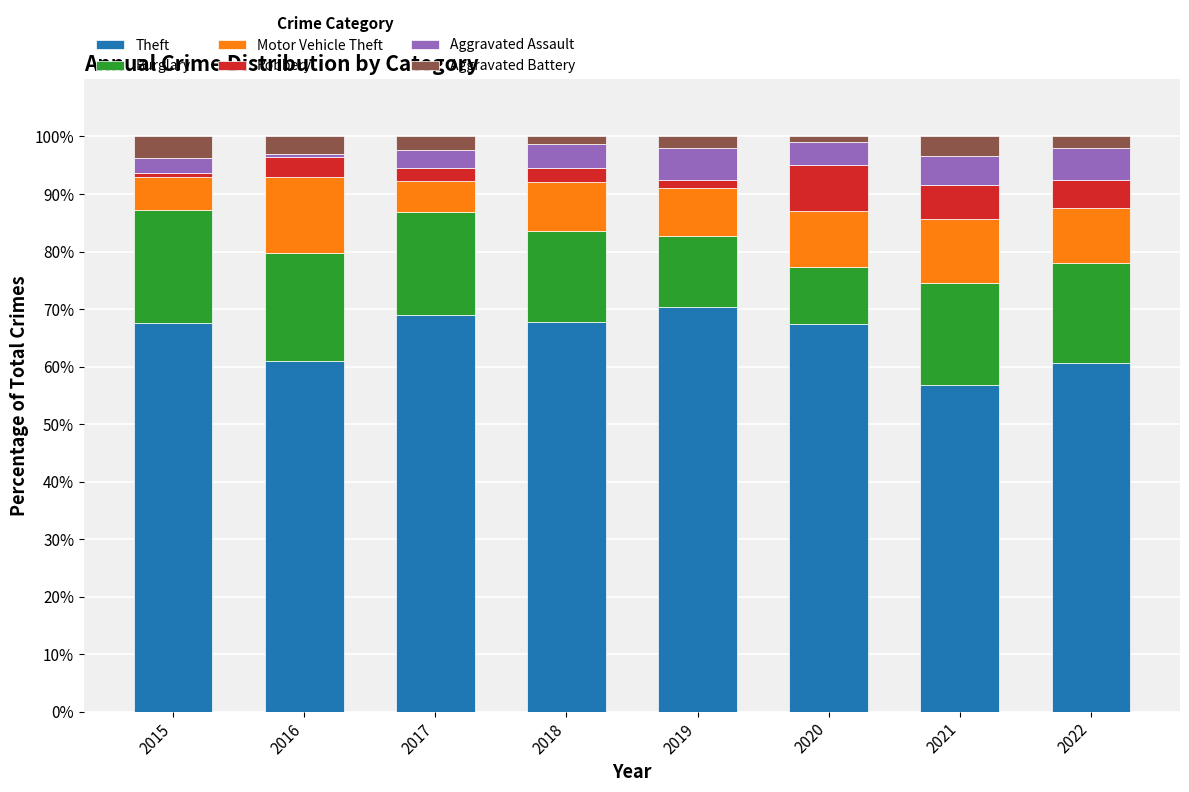

True or false: Theft has a value of 82.2 at 2021.

False